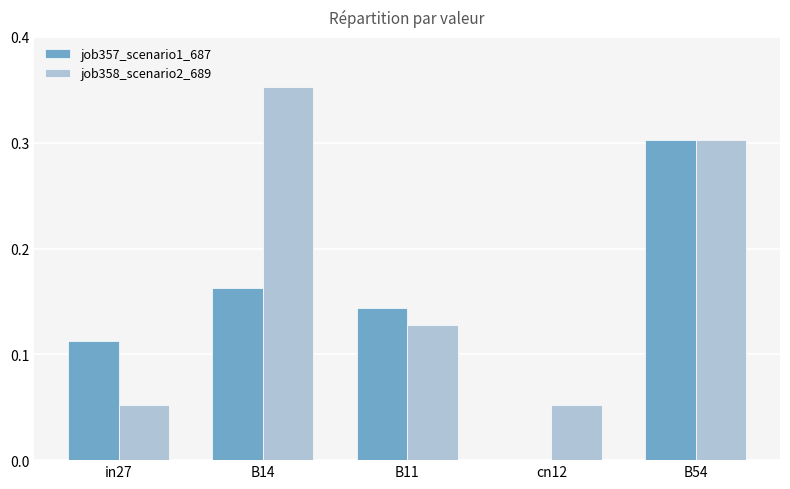

Which series changed the most between B11 and cn12?

job357_scenario1_687